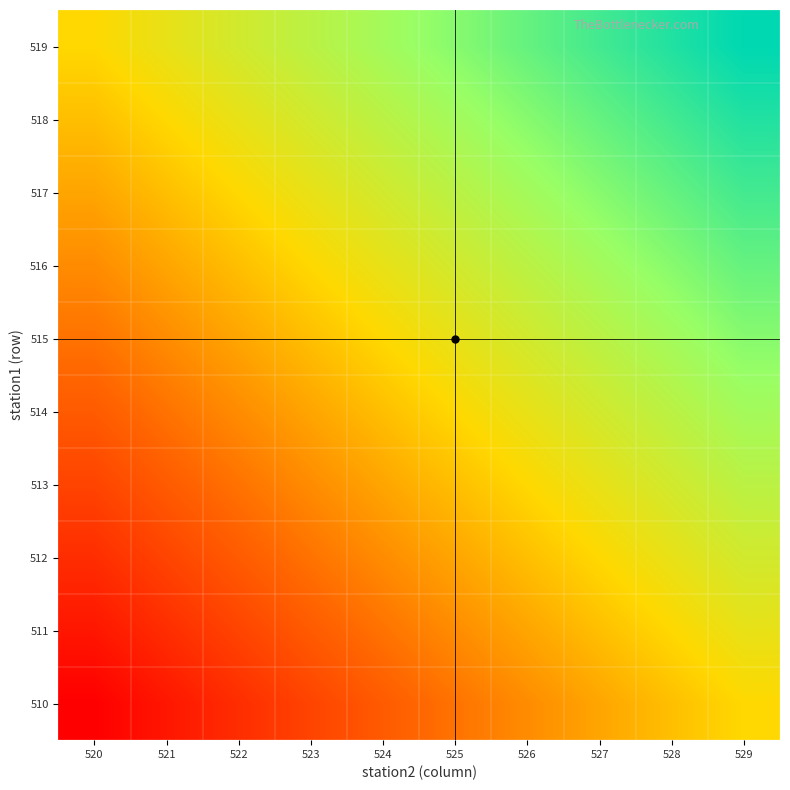

What is the total value across all series at 522?

5332.5